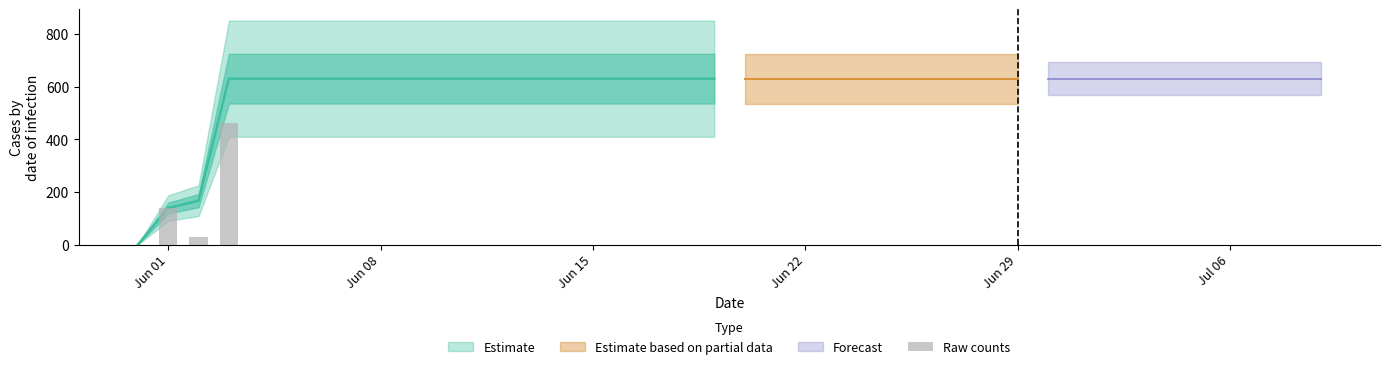

Reading left to right, extract all data points from this chart.

0	139	167	631	631	631	631	631	631	631	631	631	631	631	631	631	631	631	631	631	631	631	631	631	631	631	631	631	631	631	631	631	631	631	631	631	631	631	631	631